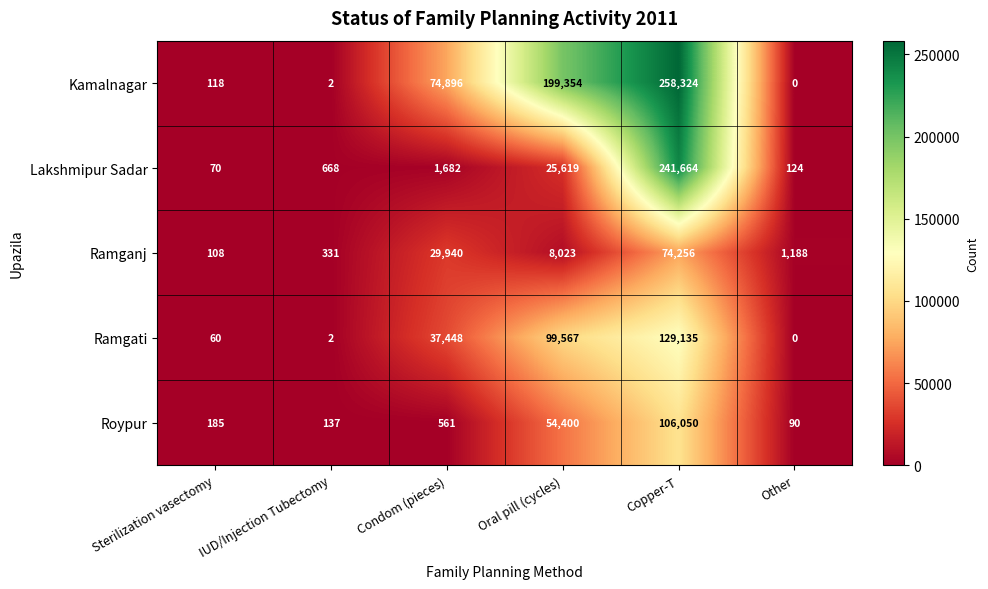

What is the difference between the second highest and minimum values in the Kamalnagar series?

199354